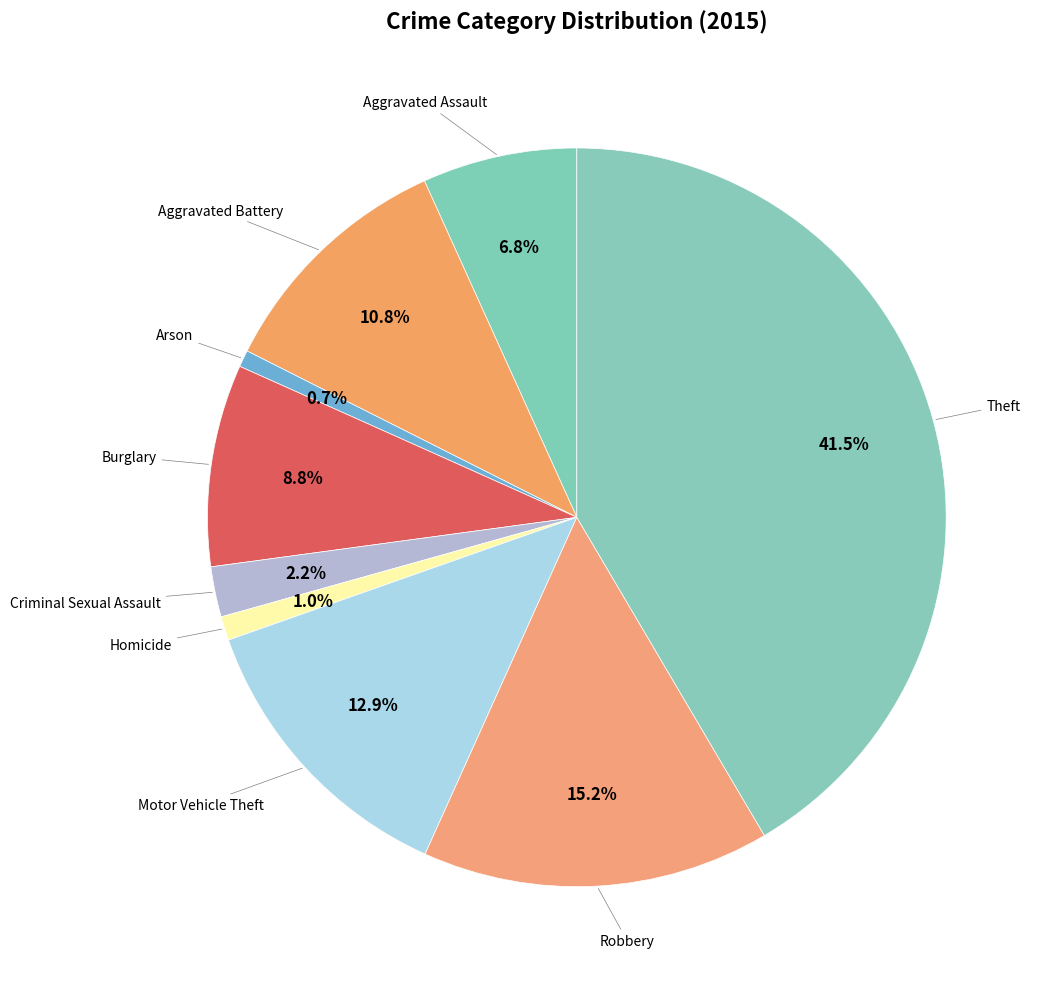

Which slice is the largest?

Theft